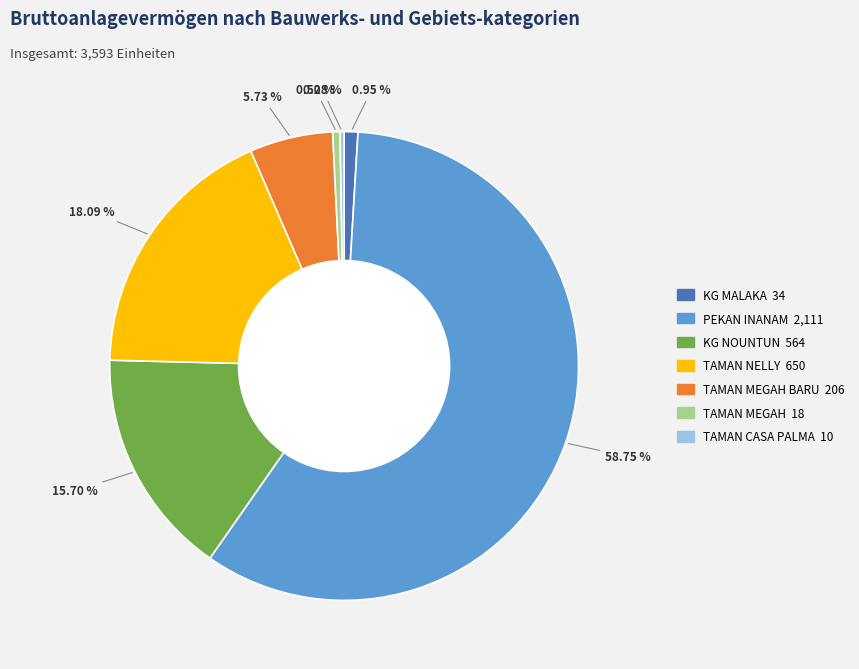

Is there any slice that represents more than half of the pie?

Yes